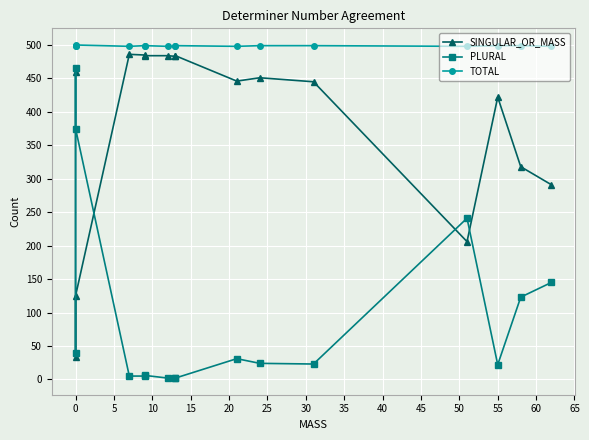

At how many categories does at least one series exceed 65?

16